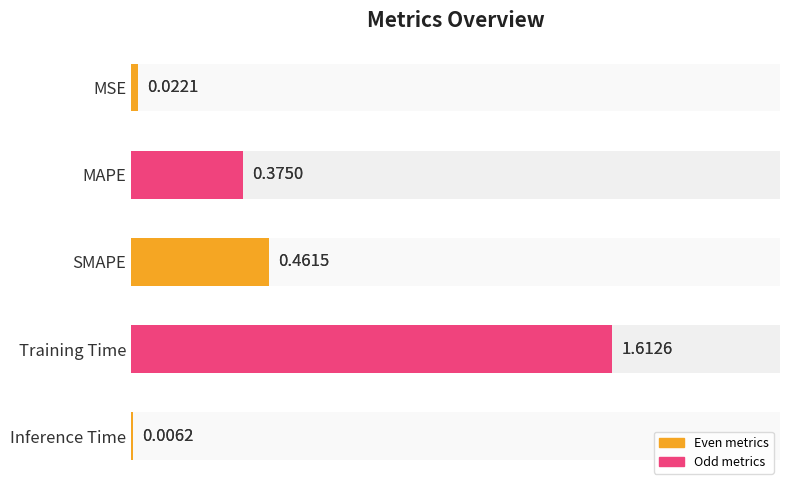

The chart shows a value of 0.0 at MSE. True or false?

False